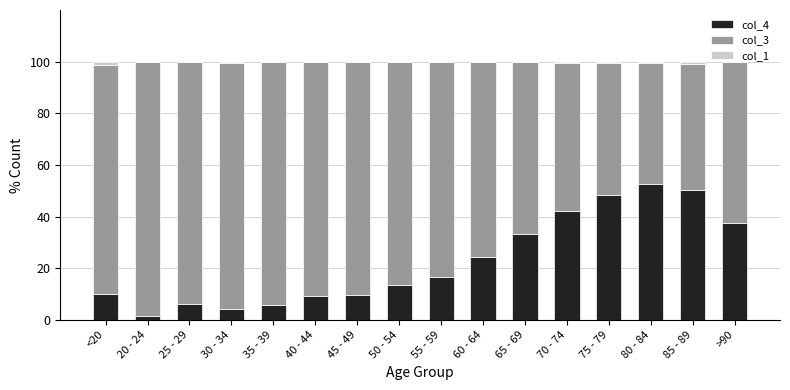

Are the bars grouped side by side (vs. stacked)?

No